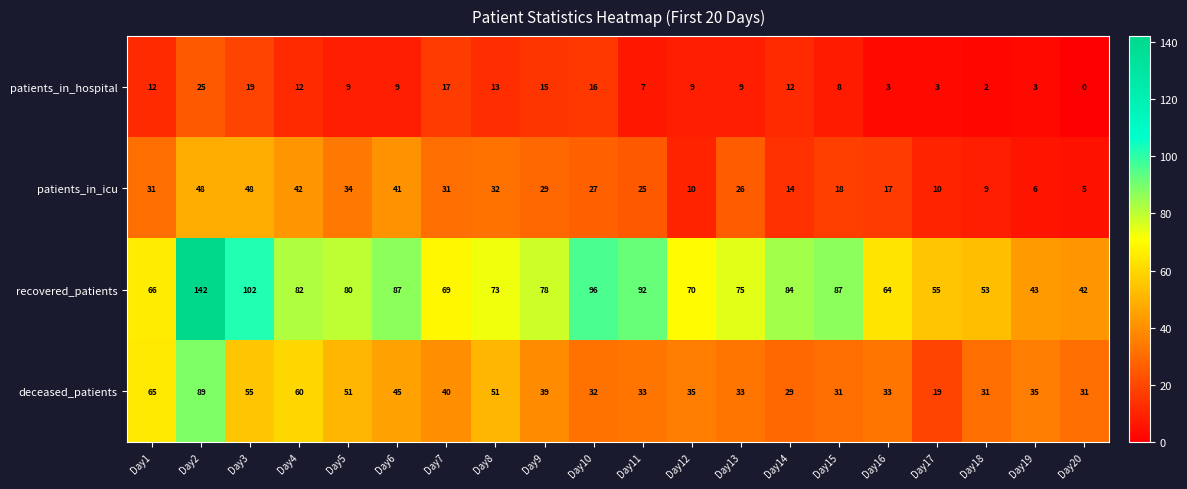

Which series has the largest total across all categories?

recovered_patients